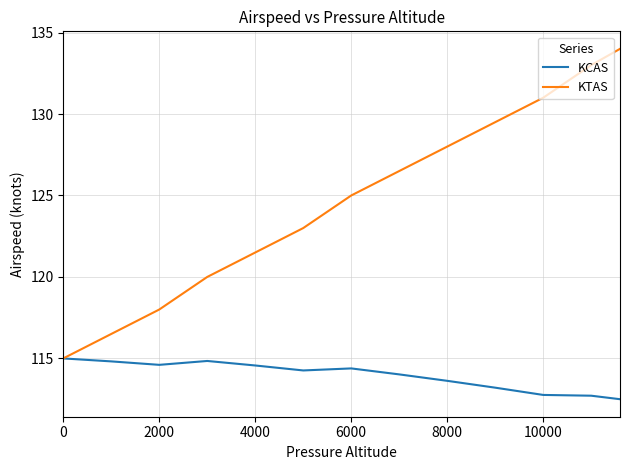

How many lines are shown in the chart?

2